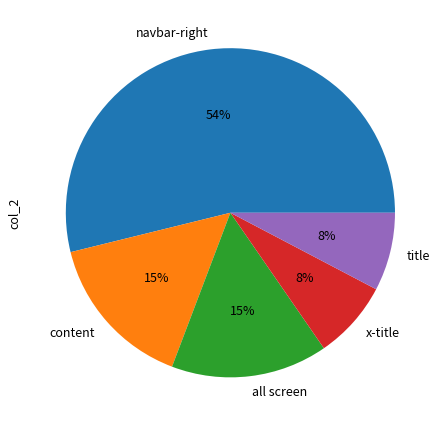

Does content represent more than half of the total?

No